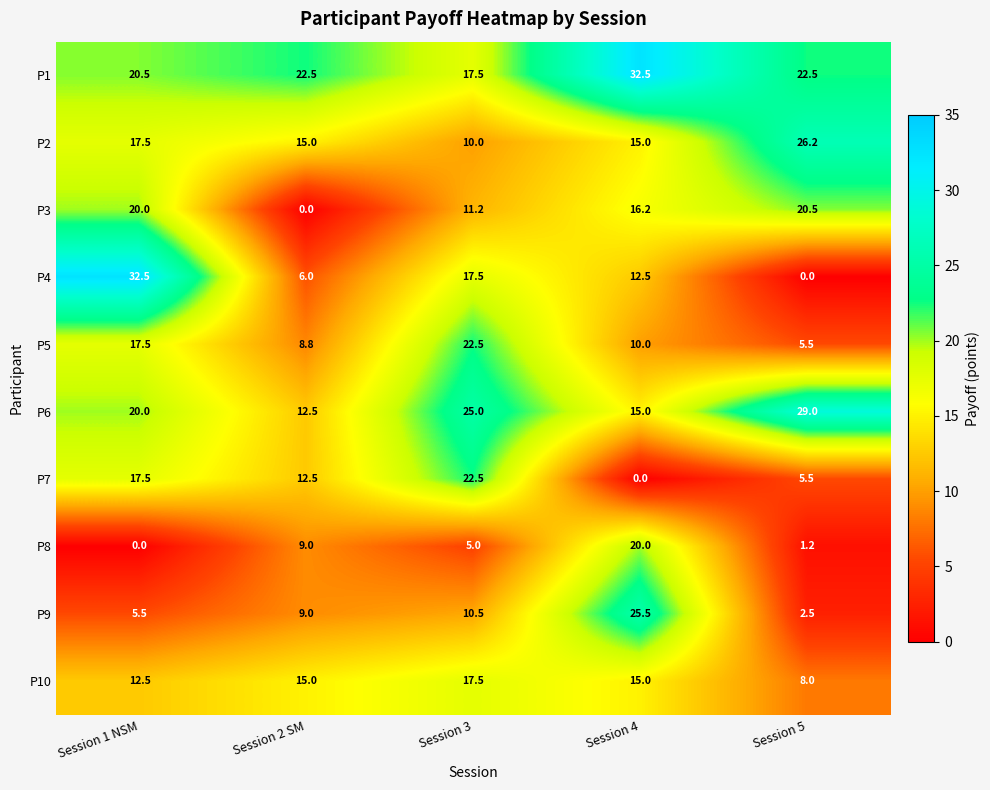

Count the number of data series in this chart.

10